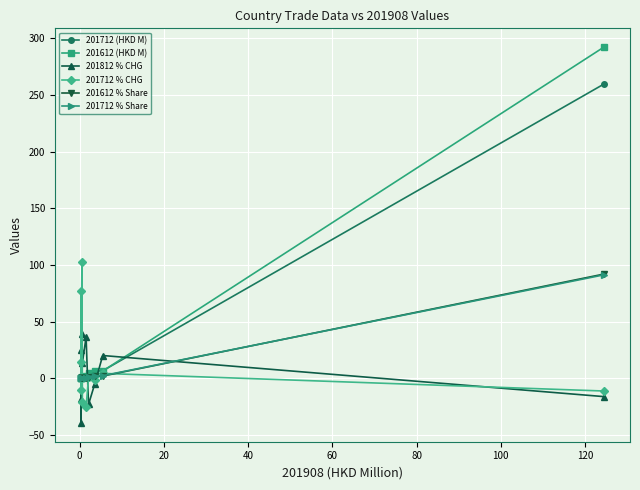

Does the chart have visible grid lines?

Yes